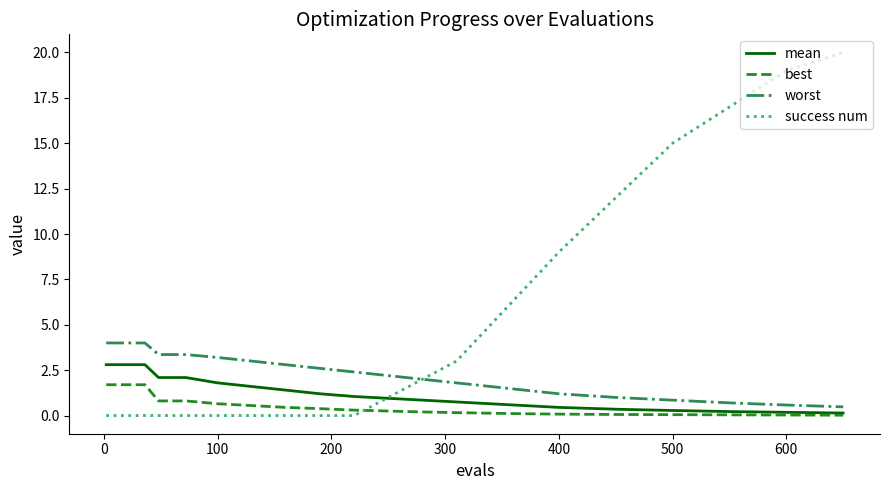

What is the highest value of the best series?

1.7